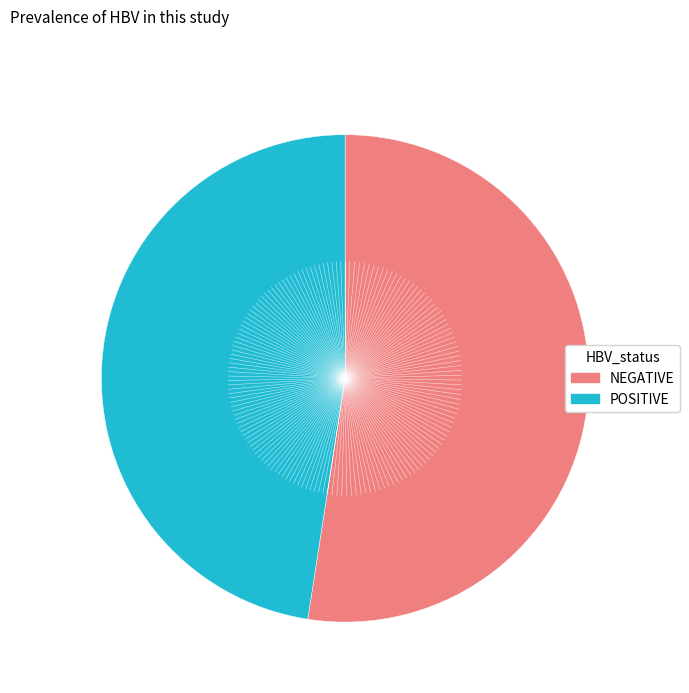

Approximately how many times larger is the value at POSITIVE compared to NEGATIVE?

0.9